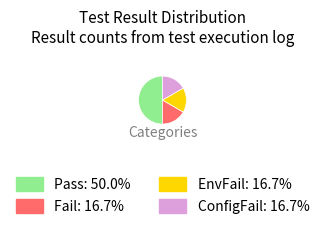

How many slices are in this pie chart?

4